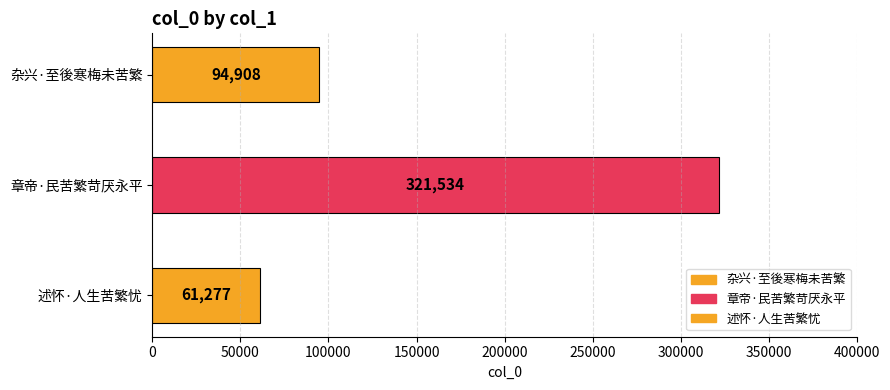

The value at 杂兴·至後寒梅未苦繁 is 94908. True or false?

True